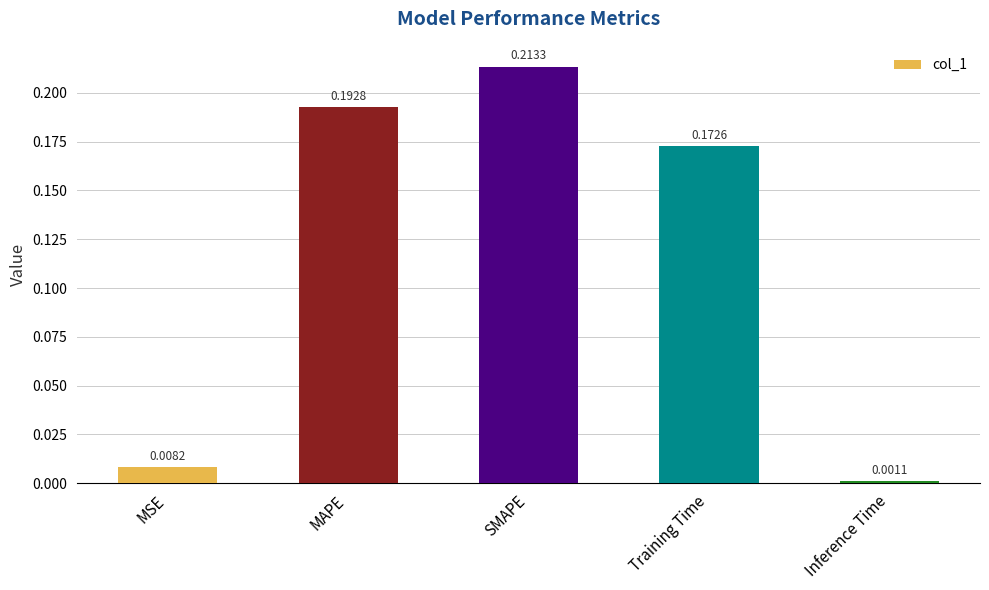

What is the sum of the values at SMAPE and MAPE?

0.4